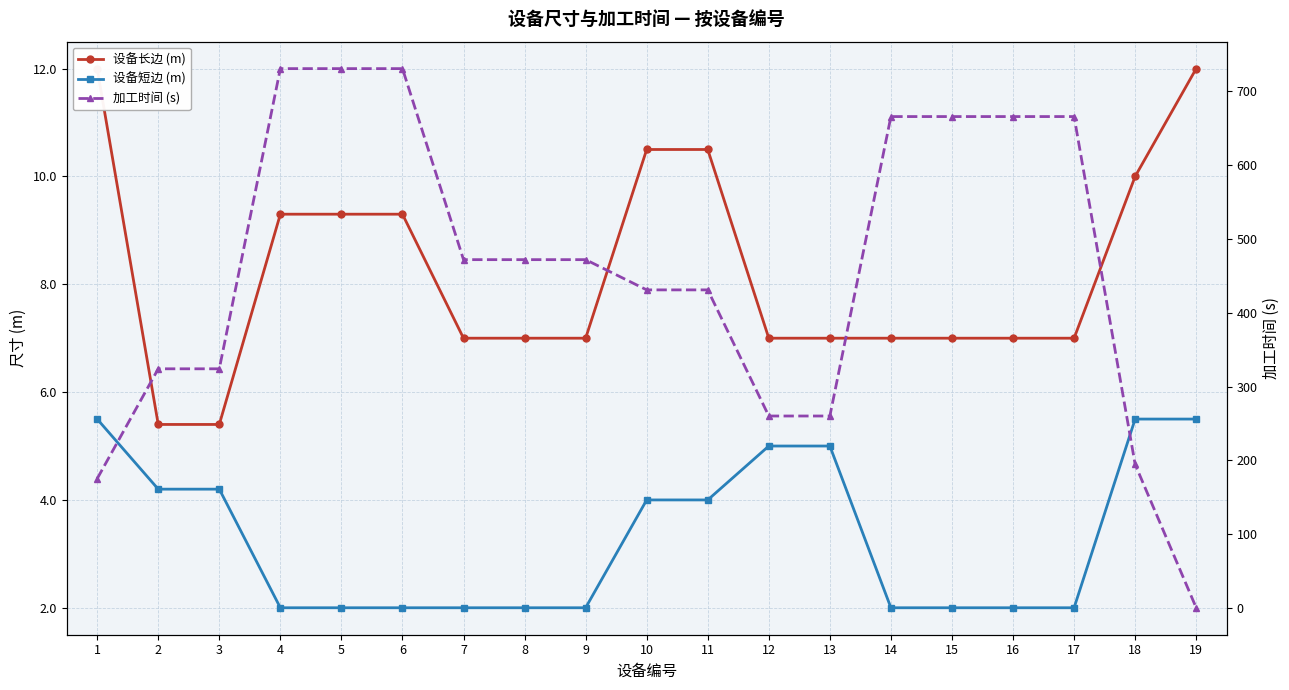

What is the difference between the maximum and second lowest values in the 设备长边 (m) series?

6.6